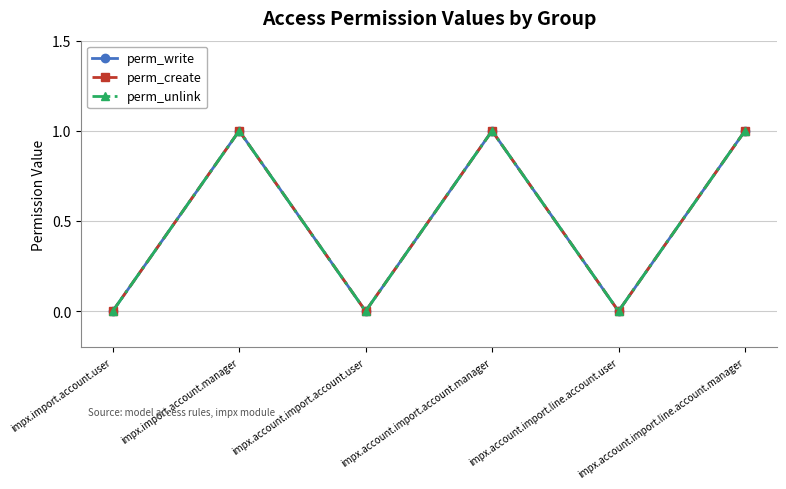

Does the chart have visible grid lines?

Yes